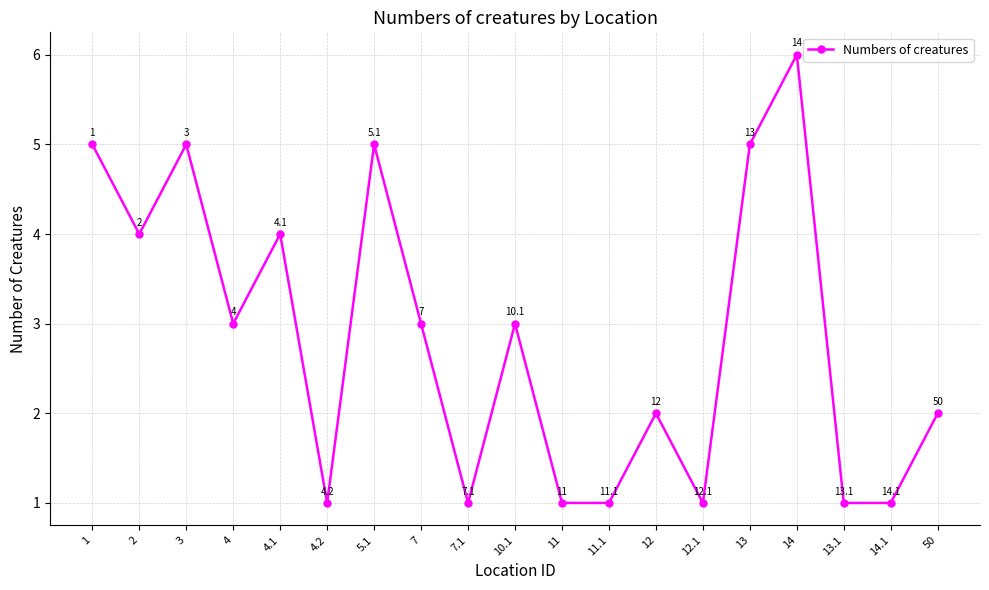

Is it true that the value at 11 is 1?

True